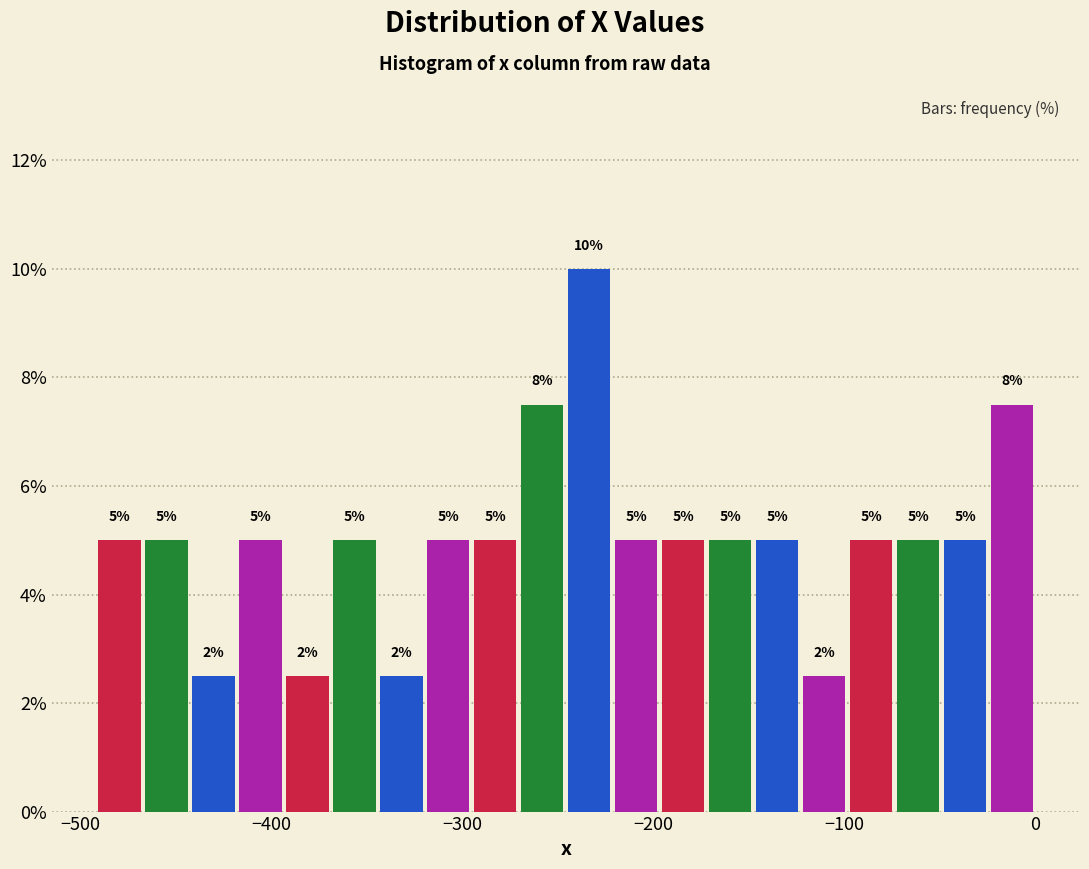

Read against the x-axis, roughly where is the centre of the tallest bar?

-230